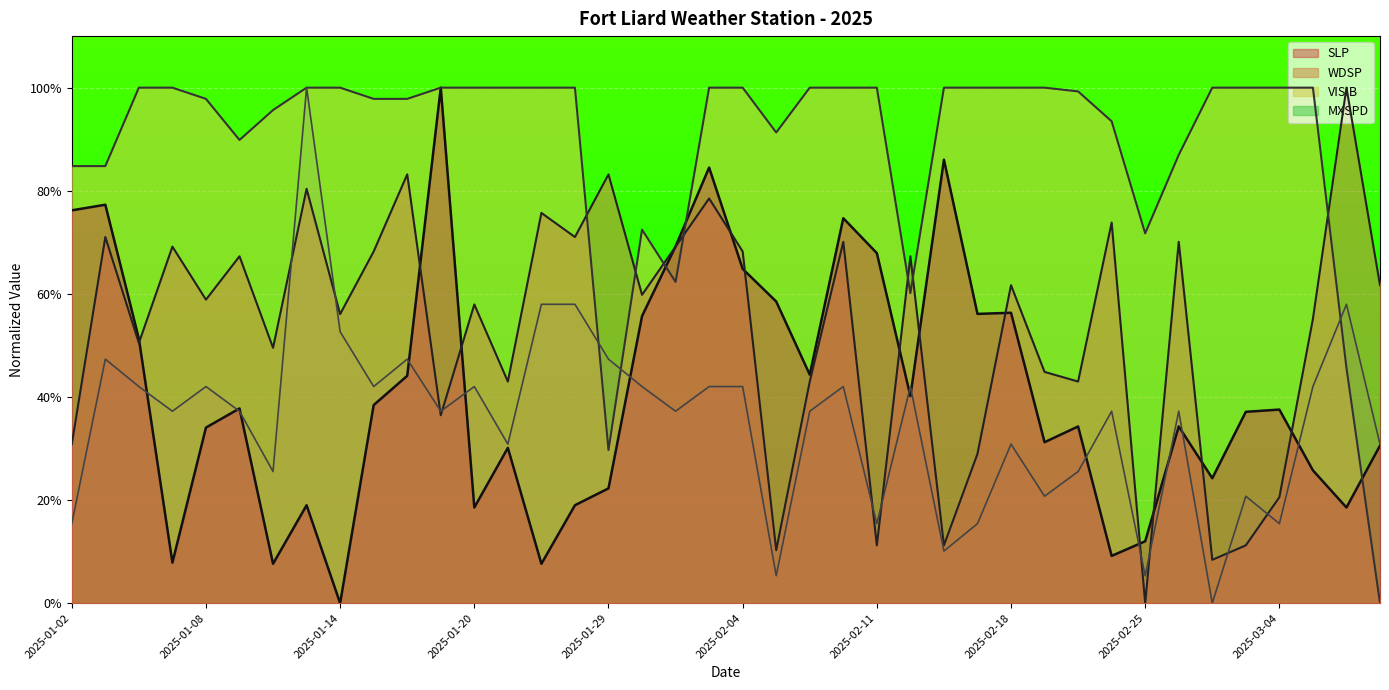

Where do MXSPD and VISIB first cross each other?

2025-01-28 and 2025-01-29